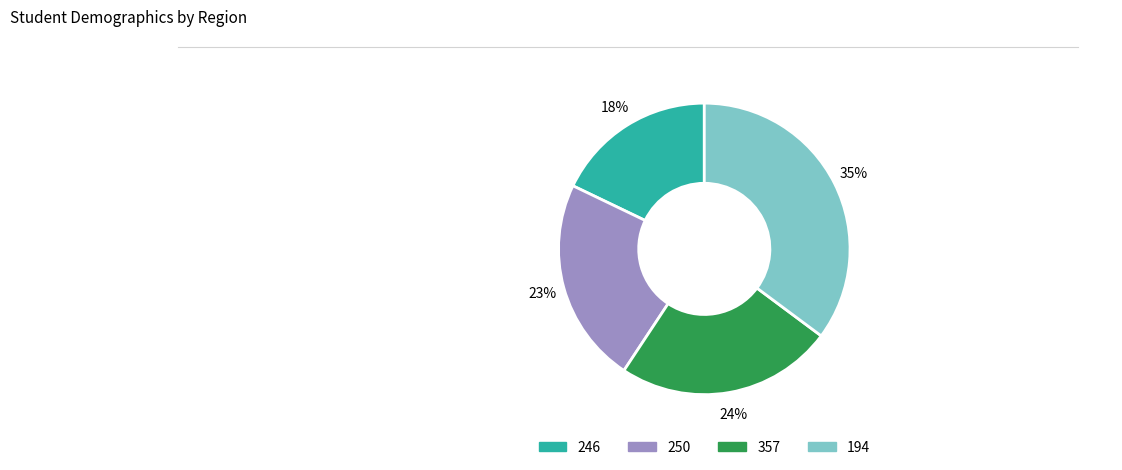

Does 246 represent more than half of the total?

No